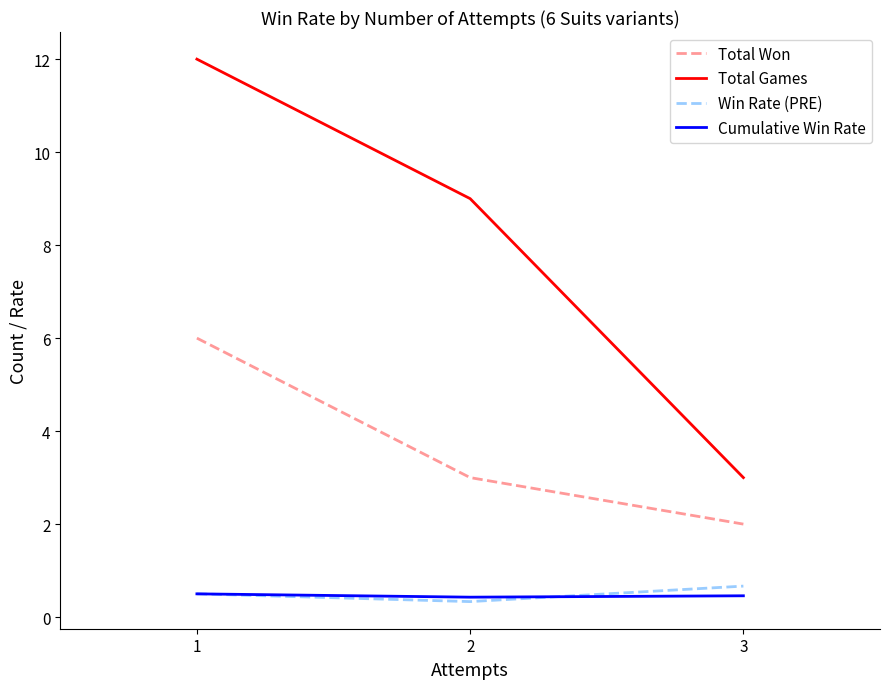

The value of Total Won at 3 is 1.4. True or false?

False